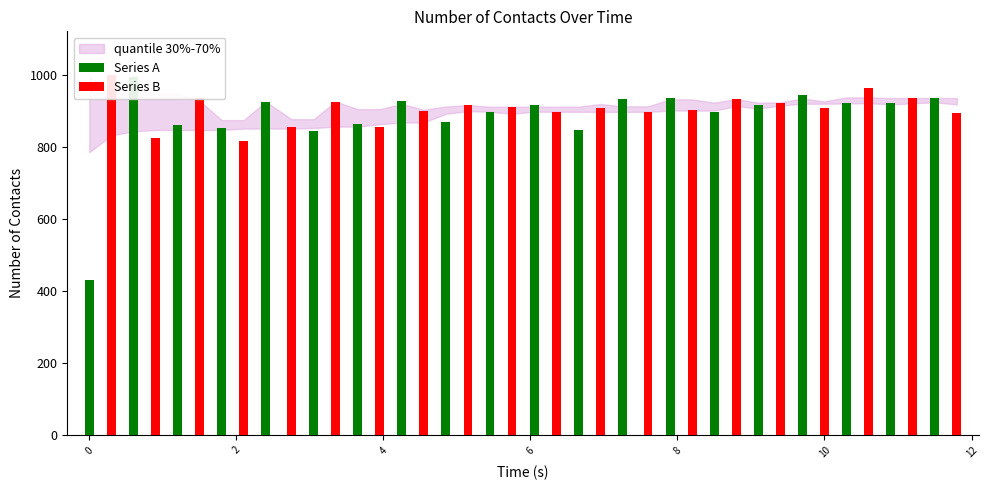

How many bars are there in each group?

2